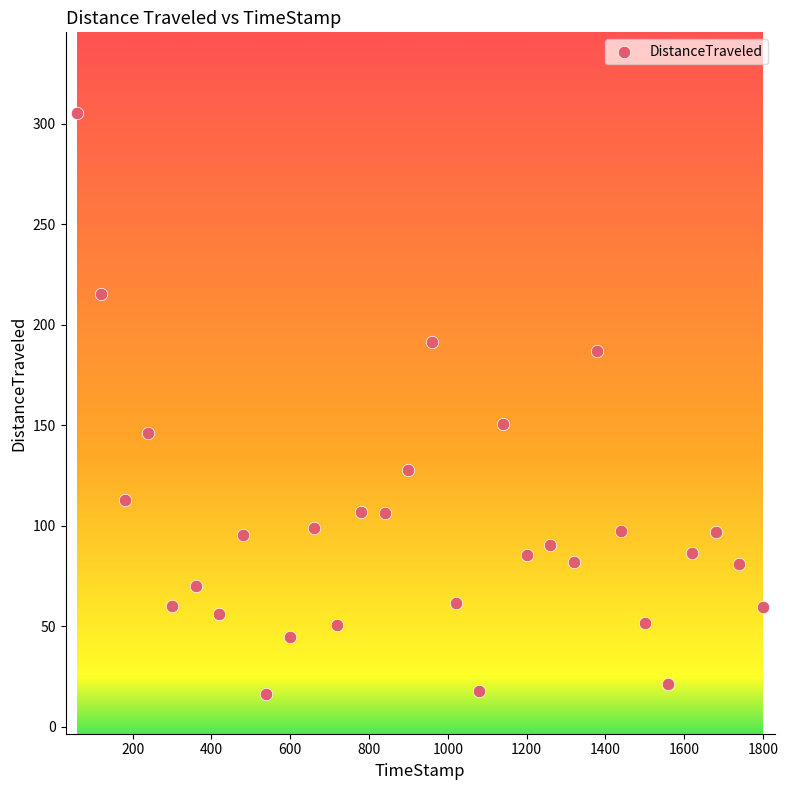

What Y value in the scatter plot is closest to 160?

150.6